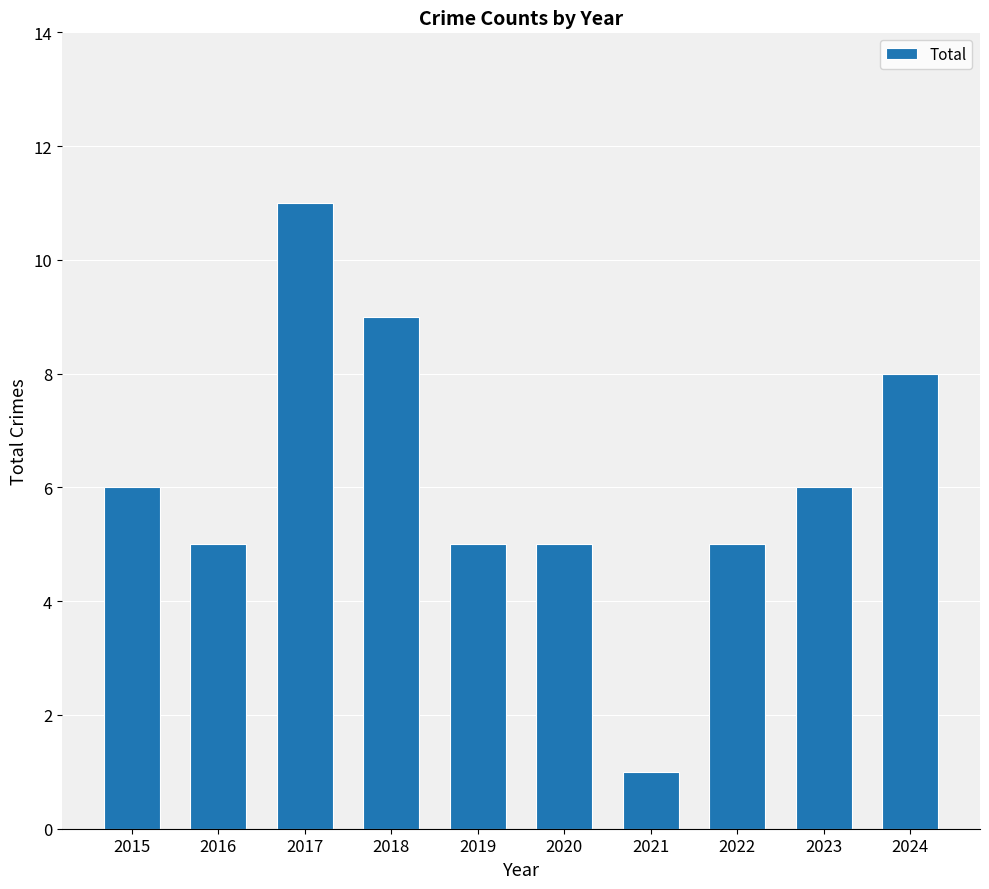

Reading left to right, list all the values displayed in this chart.

2015=6	2016=5	2017=11	2018=9	2019=5	2020=5	2021=1	2022=5	2023=6	2024=8